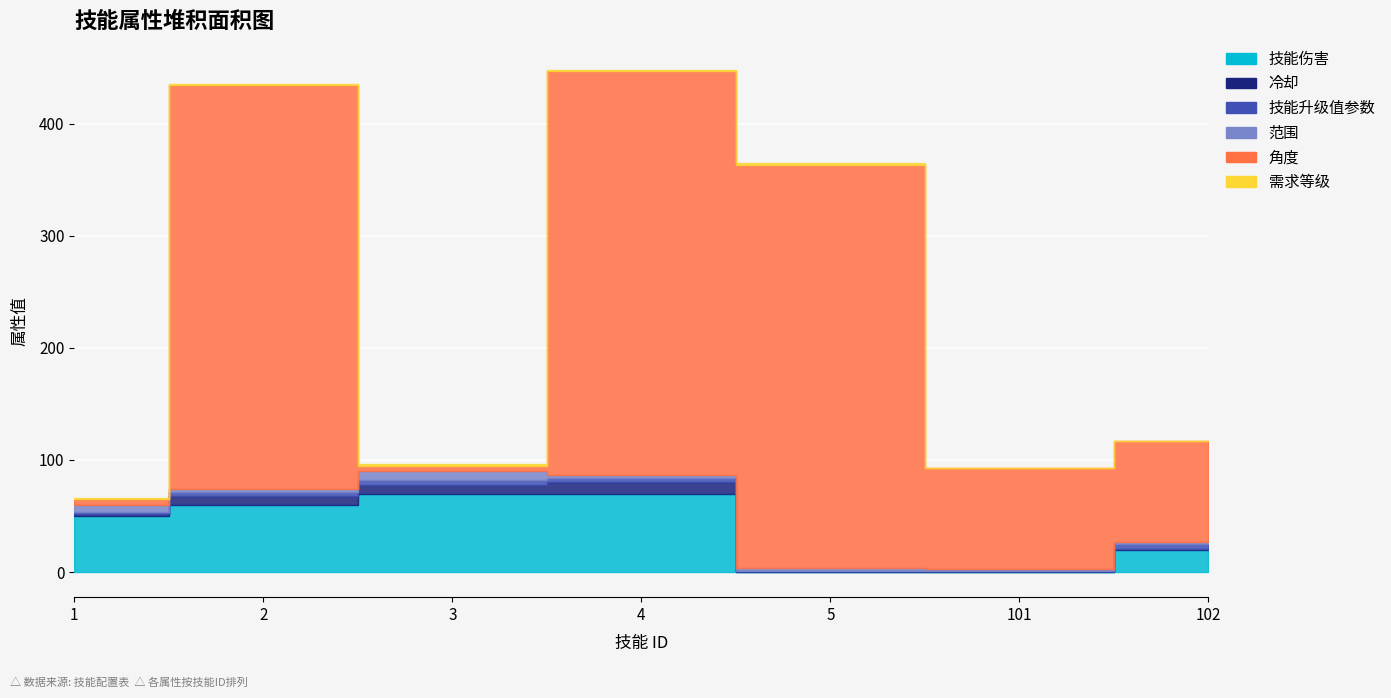

Between 2 and 5, which series saw the biggest shift?

技能伤害